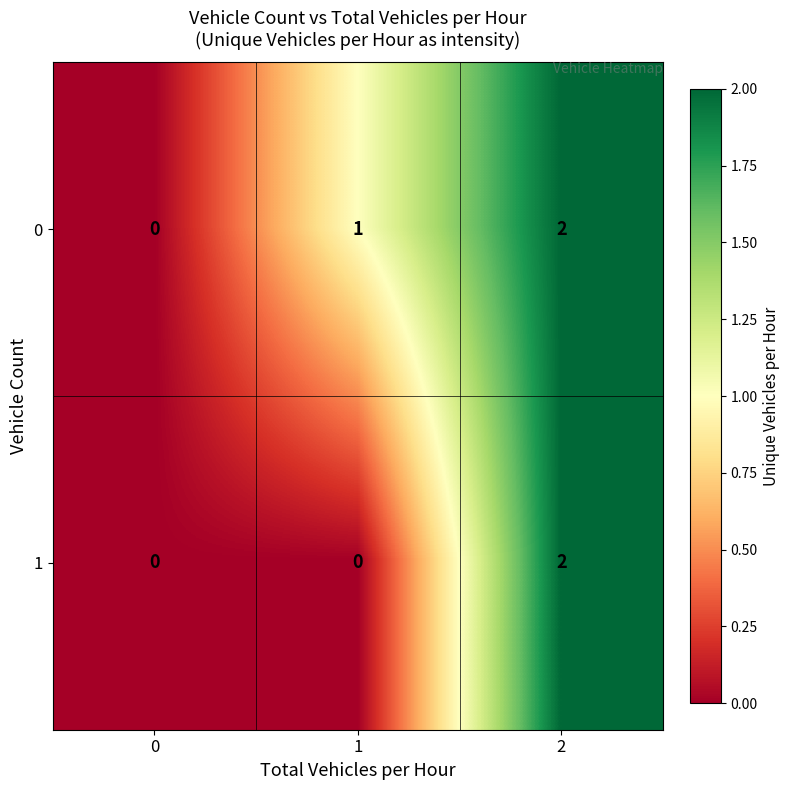

Reading right to left, extract all data points from this chart.

0: 2	1	0
1: 2	0	0